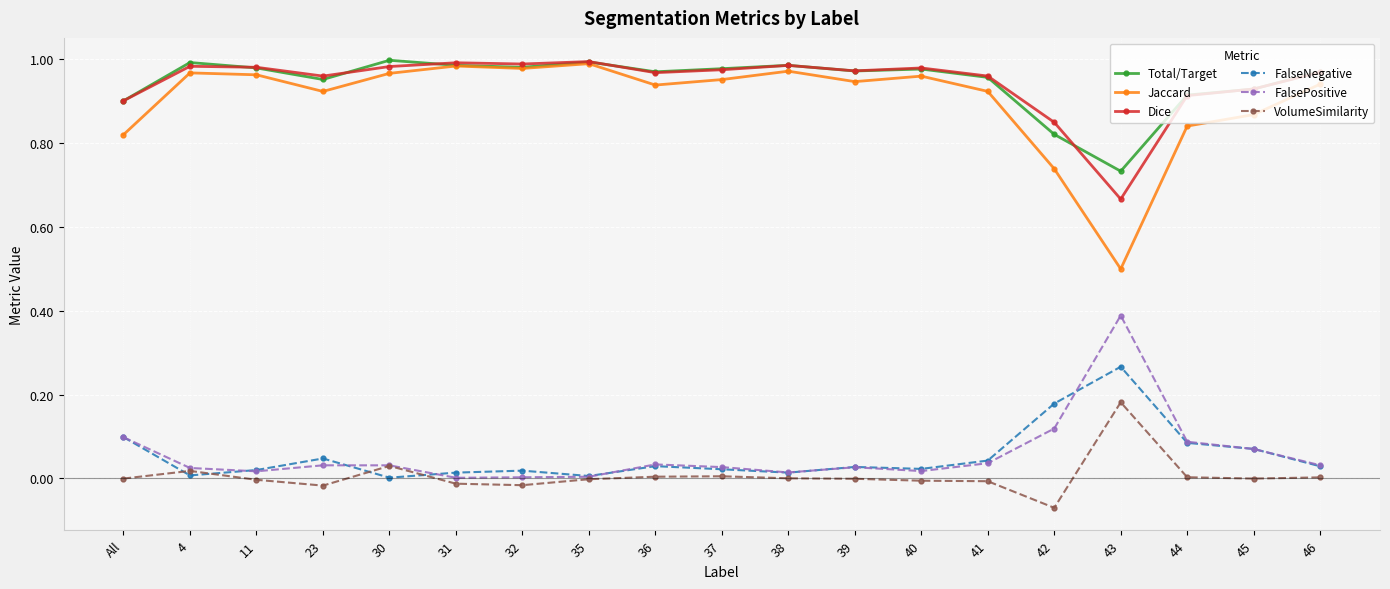

How many lines are shown in the chart?

6